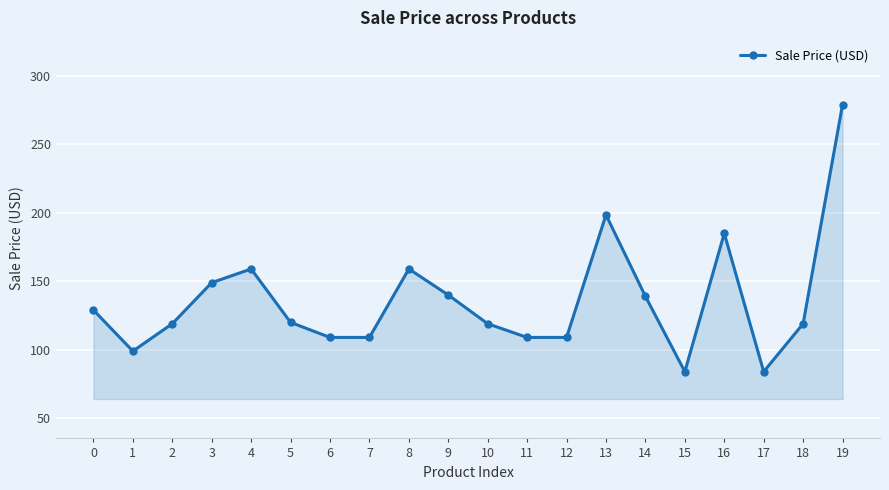

Which label corresponds to the largest value in the chart?

19